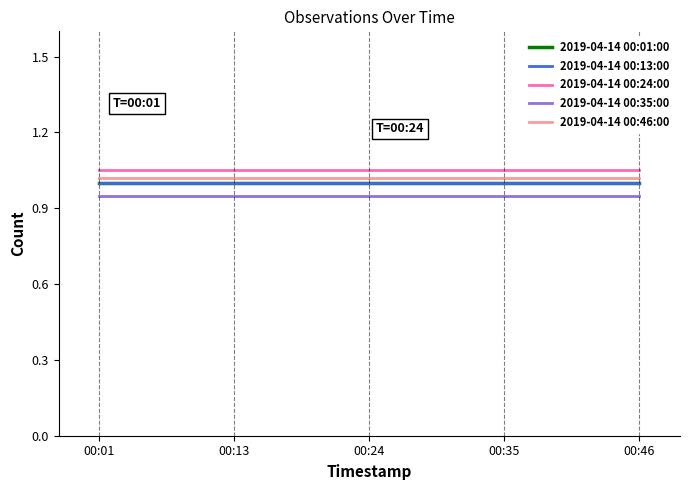

Does the chart display data point markers on the line(s)?

No